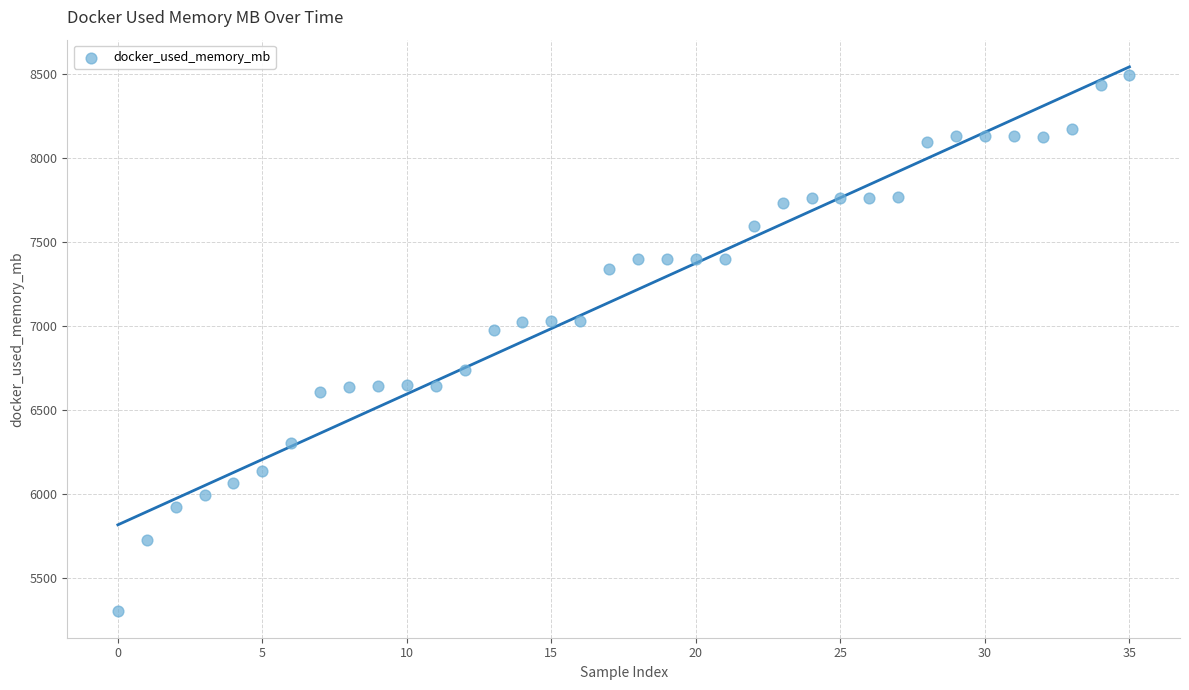

What is the range of Y values (max minus min)?

3189.6